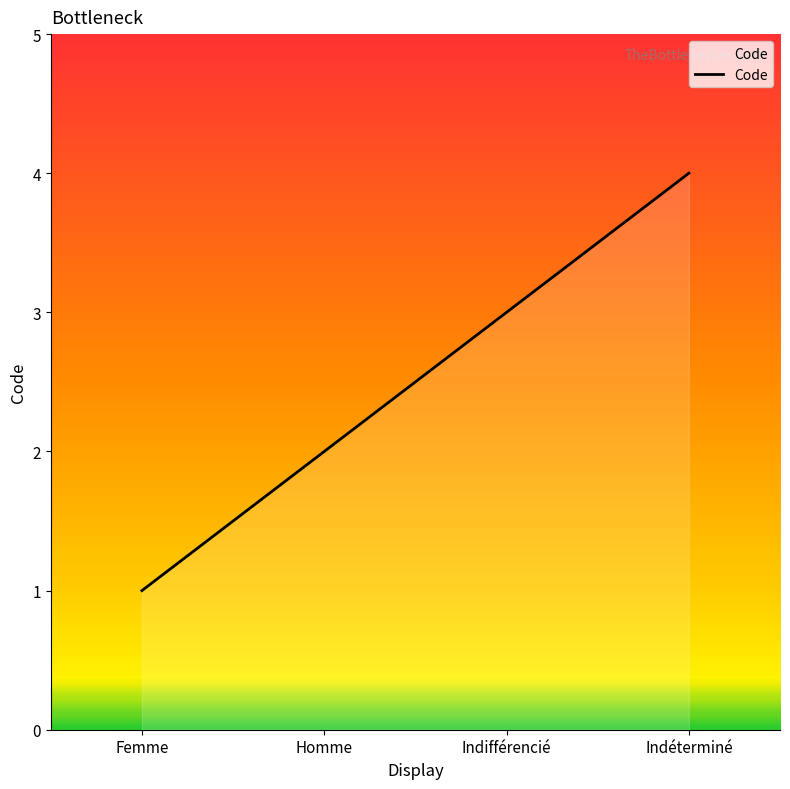

What is the sum of the values at Homme and Femme?

3